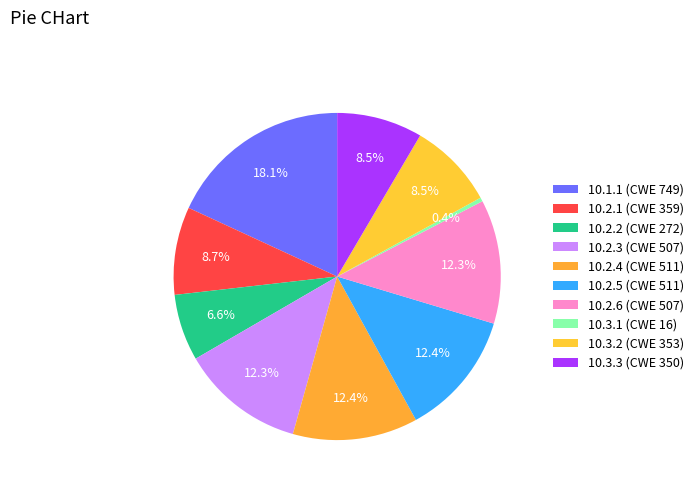

True or false: 10.3.3 accounts for 16% of the total.

False